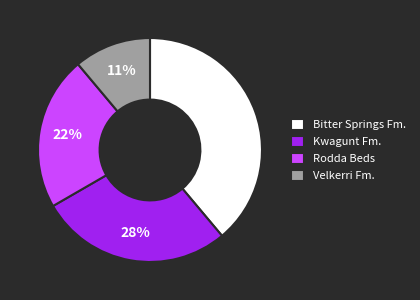

Which category has the biggest portion of the pie?

Bitter Springs Fm.